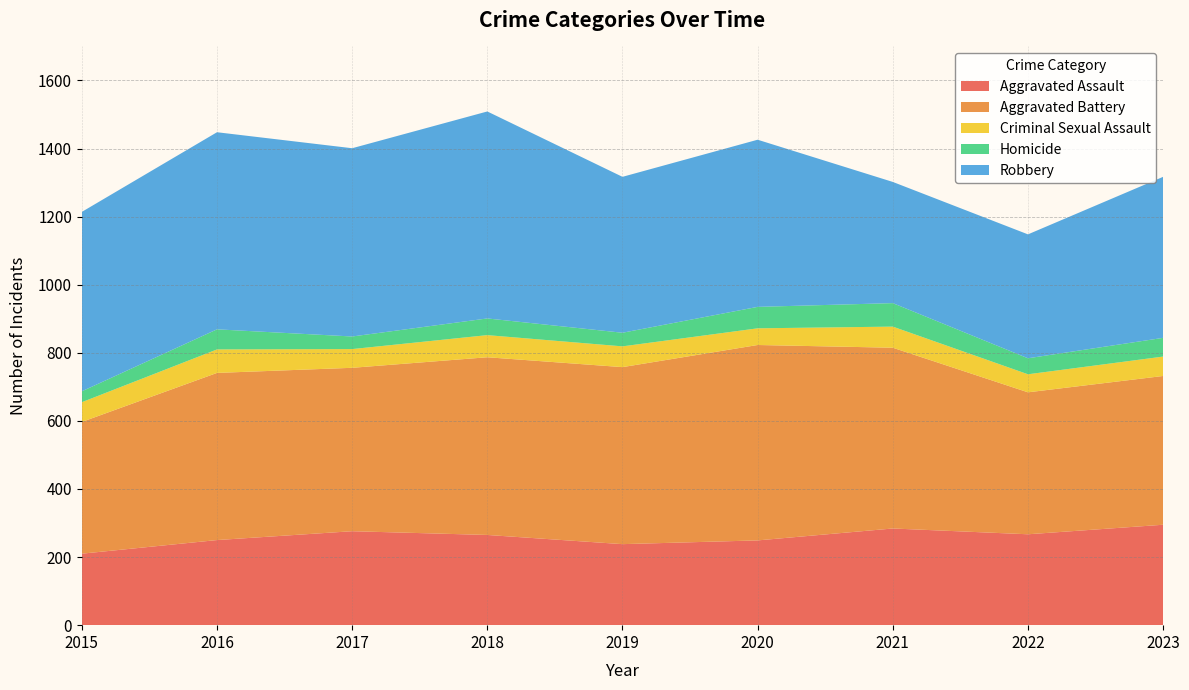

Reading right to left, what are all the values shown in this chart?

Aggravated Assault: 2023=295	2022=267	2021=284	2020=249	2019=238	2018=265	2017=276	2016=250	2015=210
Aggravated Battery: 2023=437	2022=417	2021=531	2020=574	2019=520	2018=522	2017=480	2016=491	2015=387
Criminal Sexual Assault: 2023=57	2022=53	2021=62	2020=49	2019=61	2018=65	2017=55	2016=69	2015=58
Homicide: 2023=55	2022=47	2021=69	2020=63	2019=40	2018=49	2017=37	2016=59	2015=32
Robbery: 2023=473	2022=364	2021=356	2020=491	2019=458	2018=608	2017=553	2016=579	2015=527